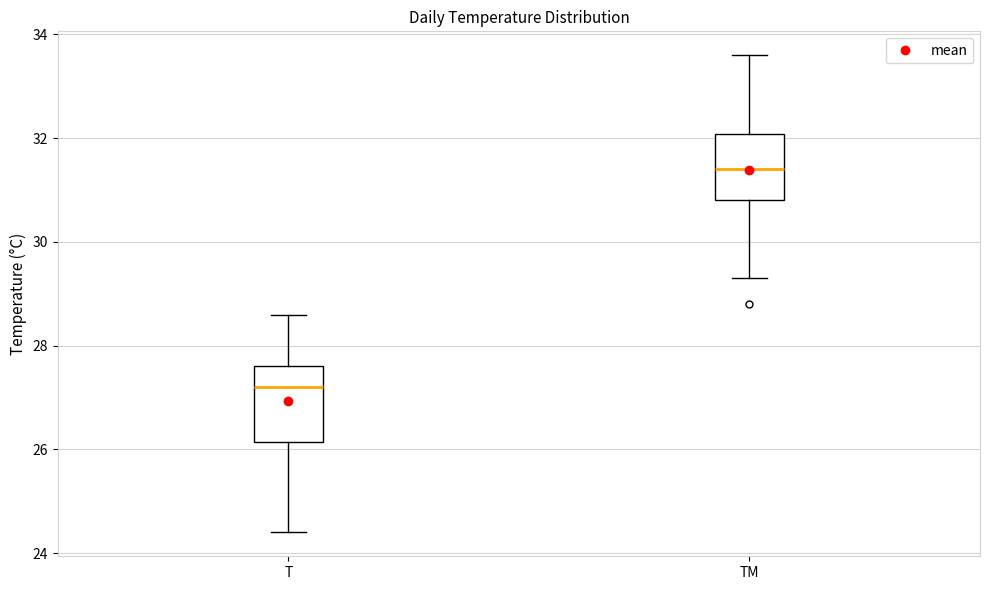

Reading left to right, transcribe this box plot: for each box, give where its median line is, the range the box spans, and where its two whiskers end, as read against the y-axis. The values are not printed on the chart, so give them approximately, as read against the axis.

T: median 27.2, box 26.2 to 27.6, whiskers 24.4 to 28.6
TM: median 31.4, box 30.8 to 32.0, whiskers 29.4 to 33.6